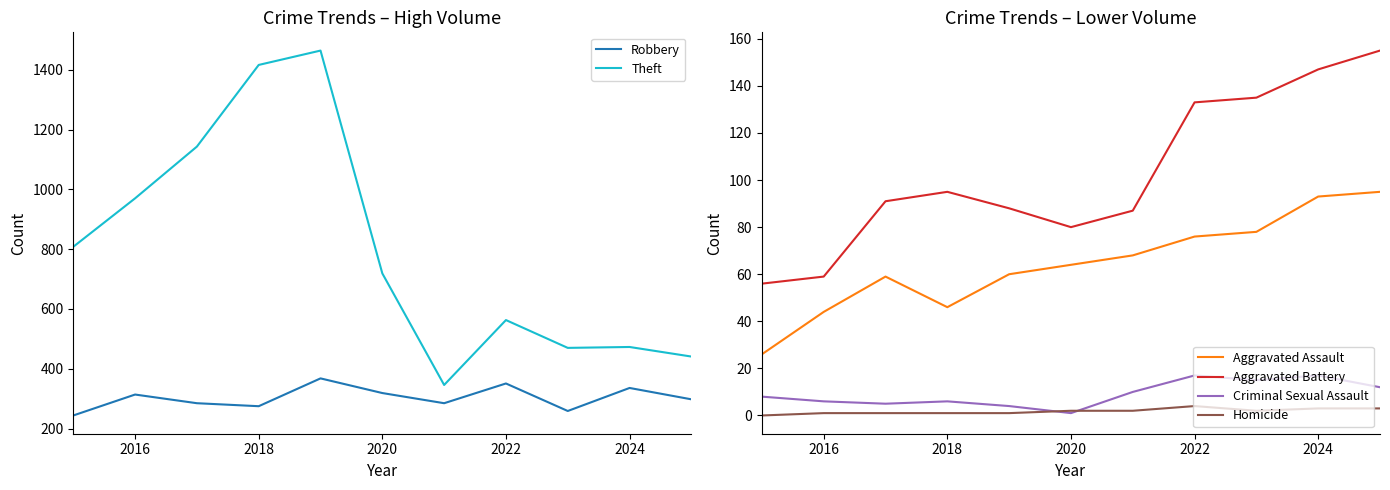

What are all the series names shown in the legend?

Robbery, Theft, Aggravated Assault, Aggravated Battery, Criminal Sexual Assault, Homicide